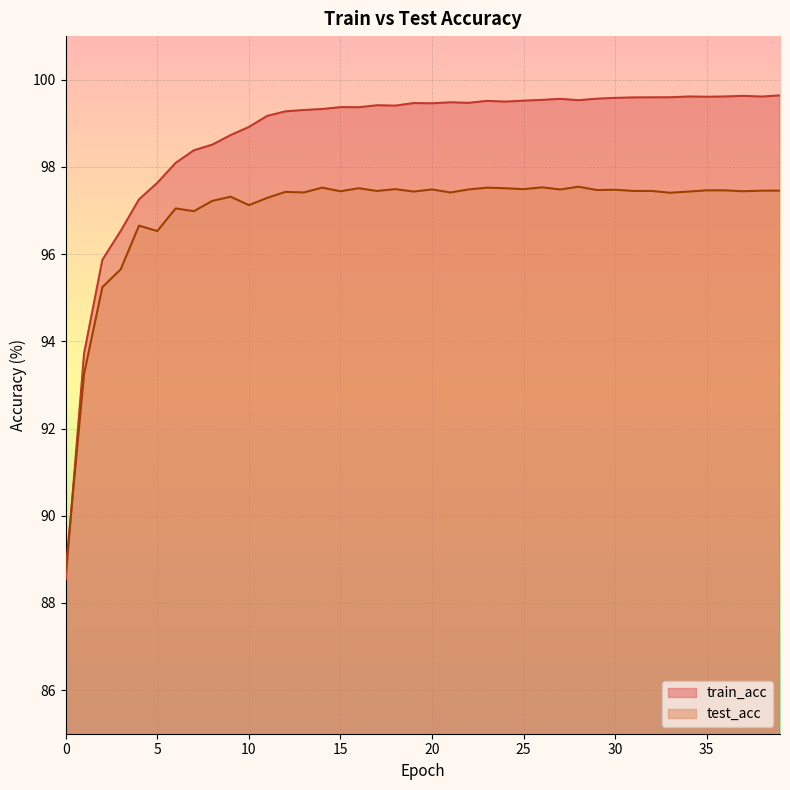

How many data points in train_acc are less than 99?

11